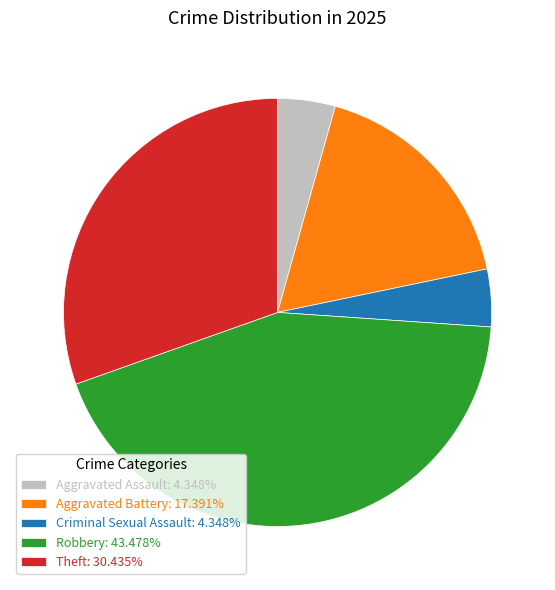

Approximately how many times larger is the value at Aggravated Assault compared to Robbery?

0.1